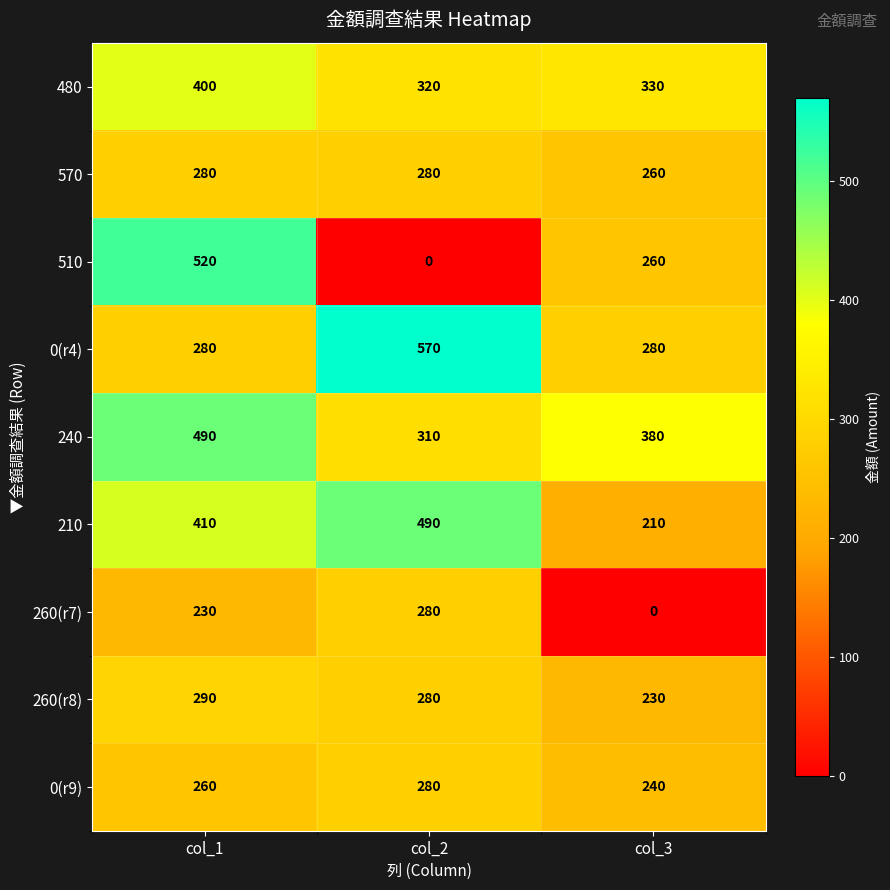

How many values in the 480 series are below 330?

1